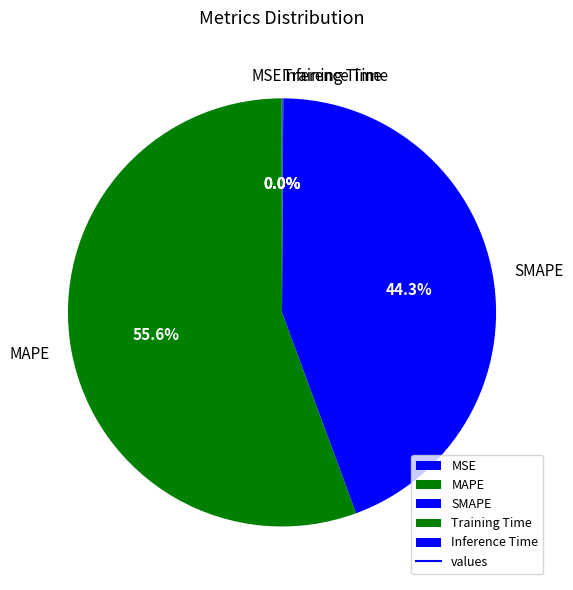

To the nearest percent, what portion does MAPE represent?

56%